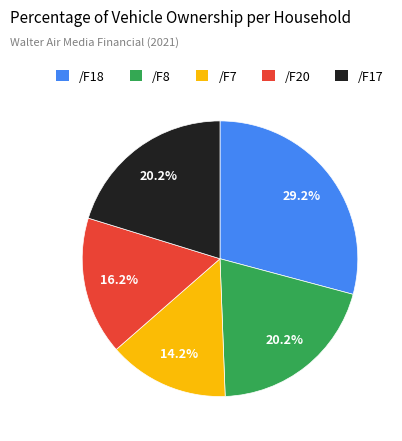

To the nearest percent, what is the average slice percentage?

20%